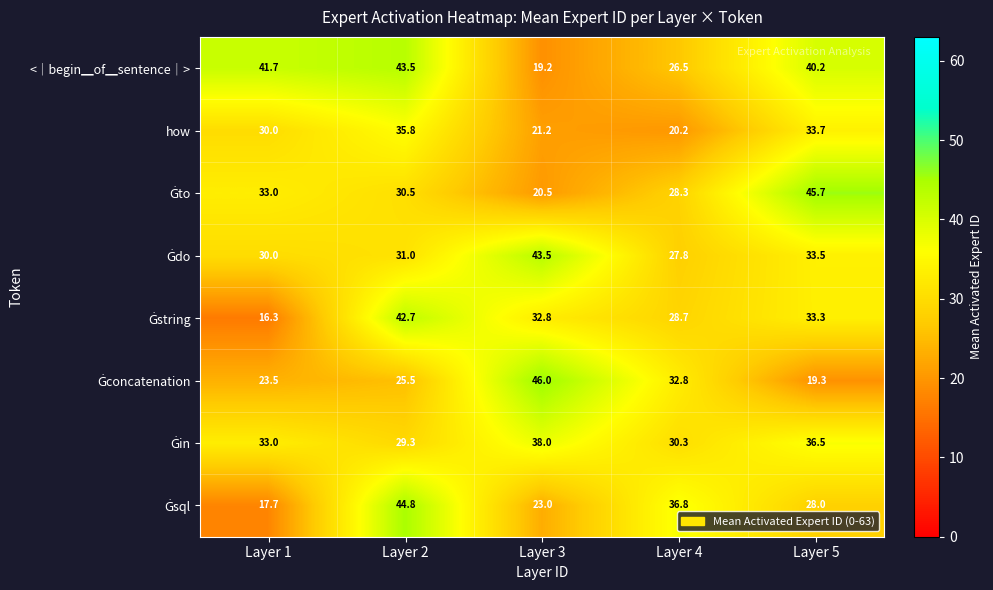

What is the smallest value displayed?

16.3